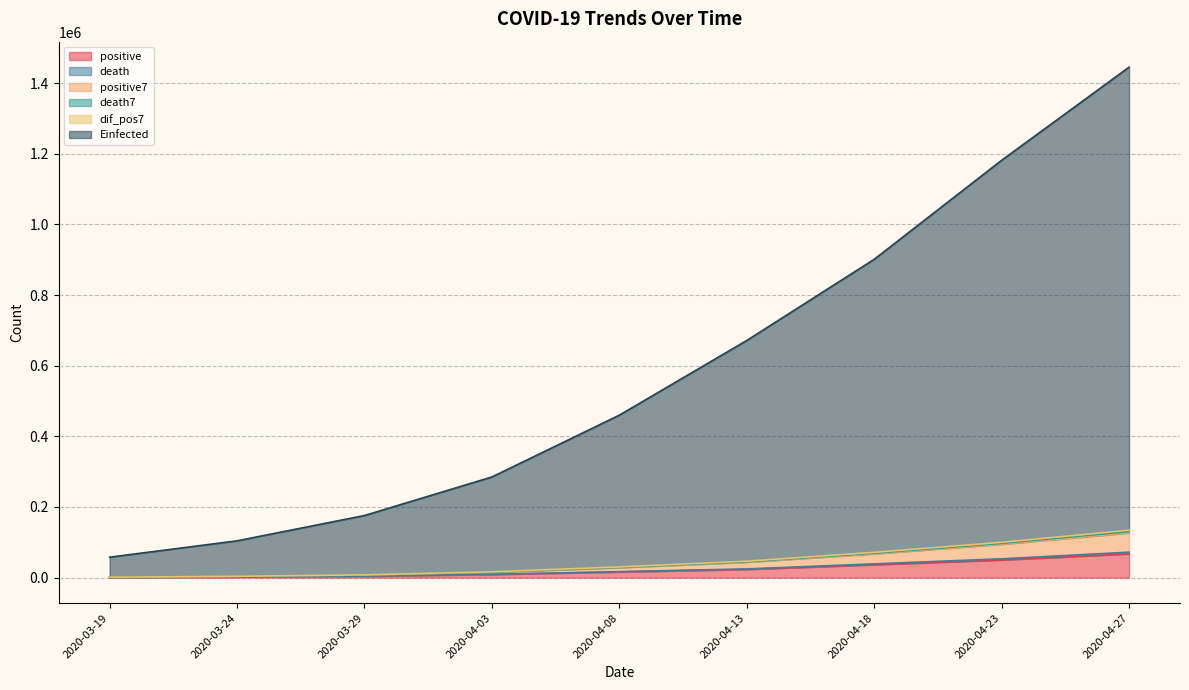

True or false: death and positive7 intersect in this chart.

False